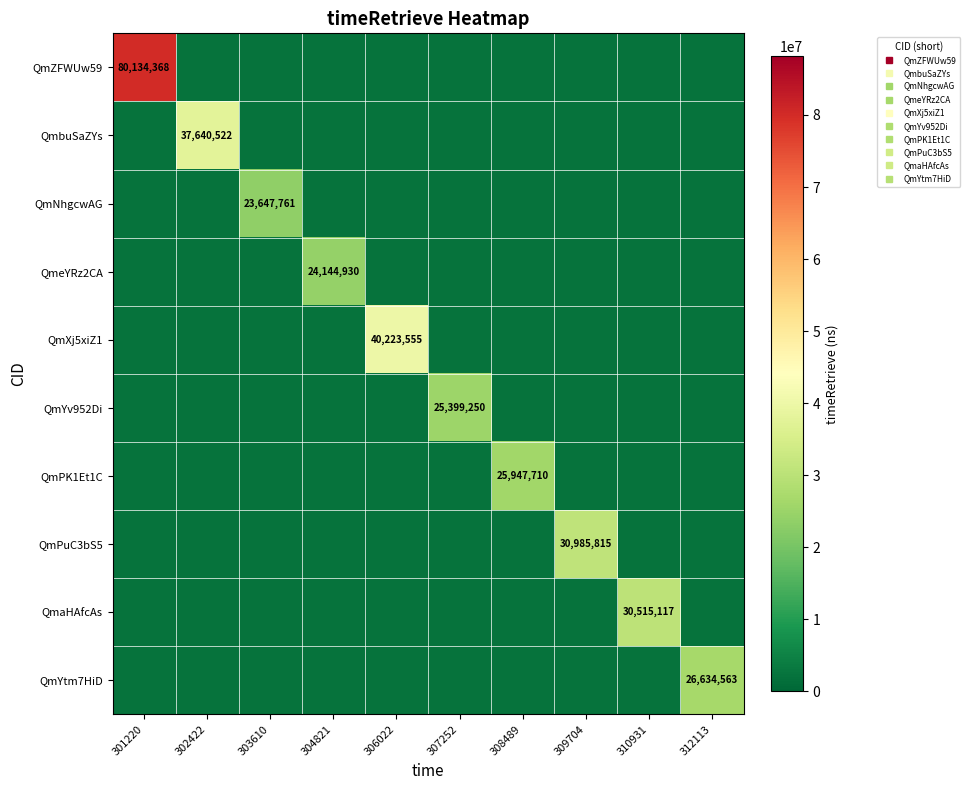

Is the value of QmPK1Et1C at 309704 greater than the value of QmbuSaZYs at 310931?

No